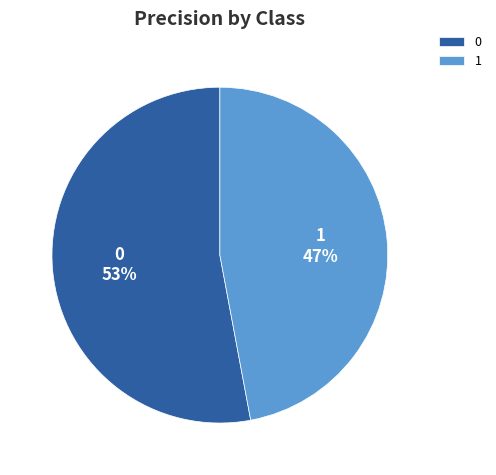

The 1 slice represents 38% of the pie. True or false?

False